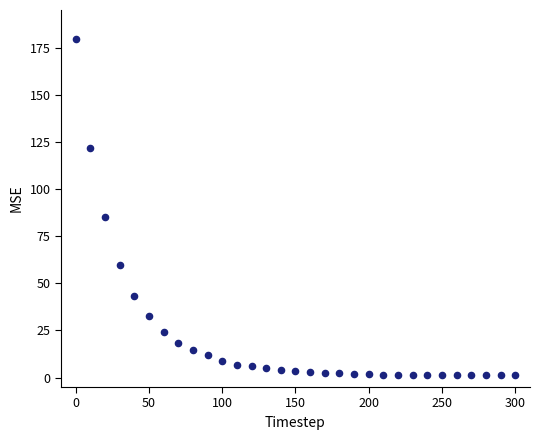

What is the range of Y values (max minus min)?

178.2